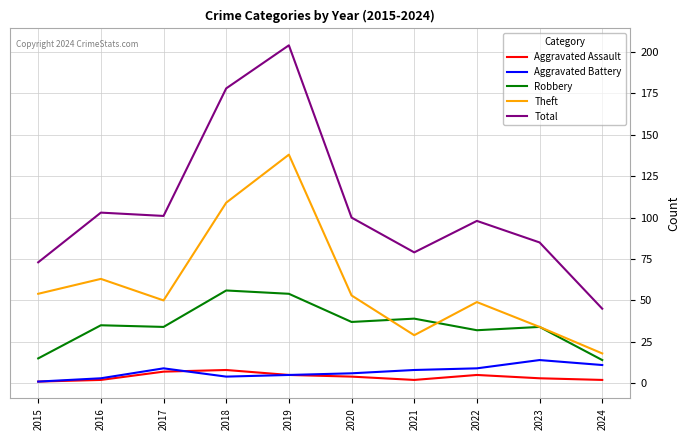

What is the average value of the Total series?

107